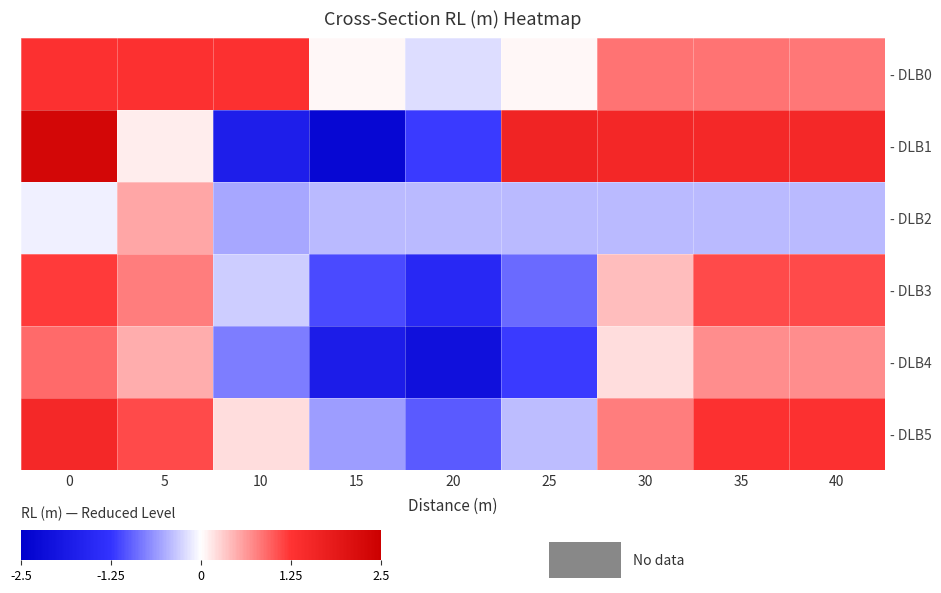

List the series in order of their peak value, highest first.

- DLB1, - DLB5, - DLB0, - DLB3, - DLB4, - DLB2